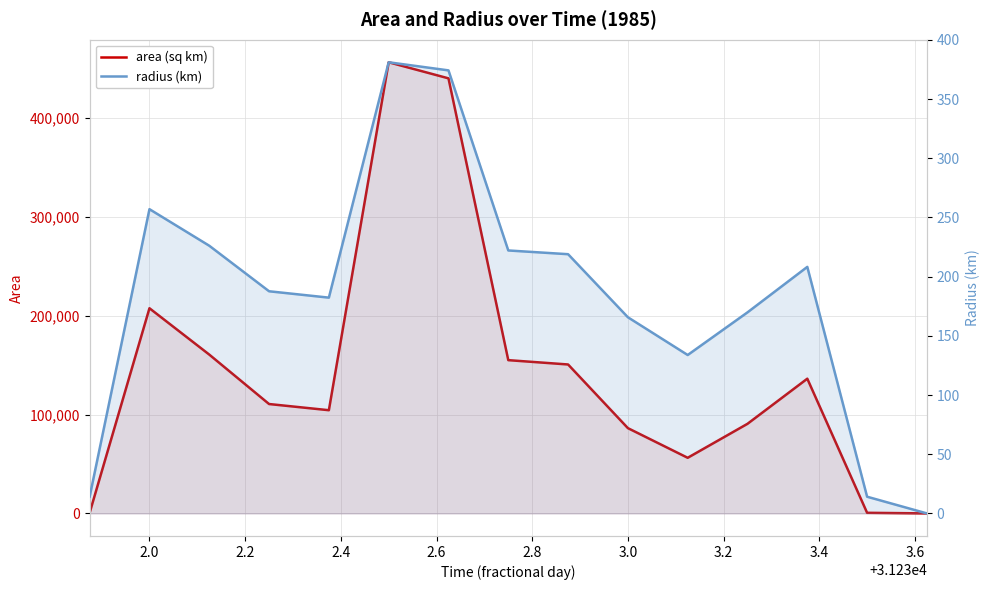

What are all the series names shown in the legend?

area (sq km), radius (km)